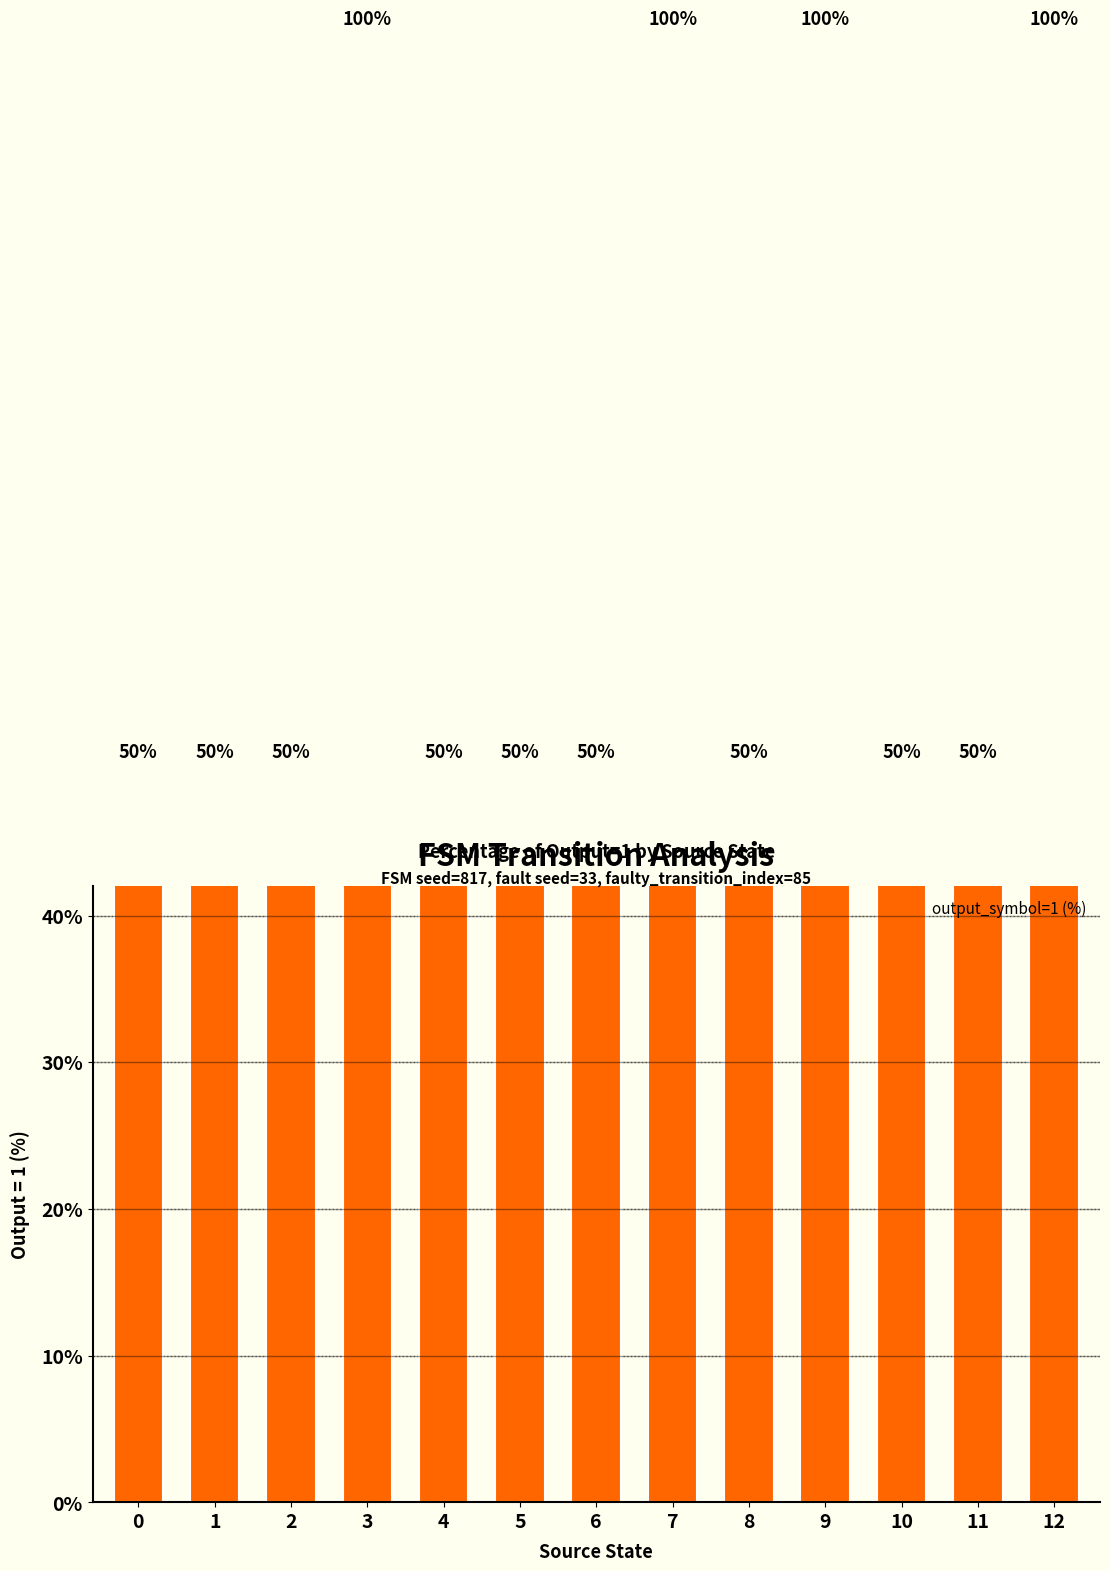

What is the approximate value at 5, to the nearest 5?

50